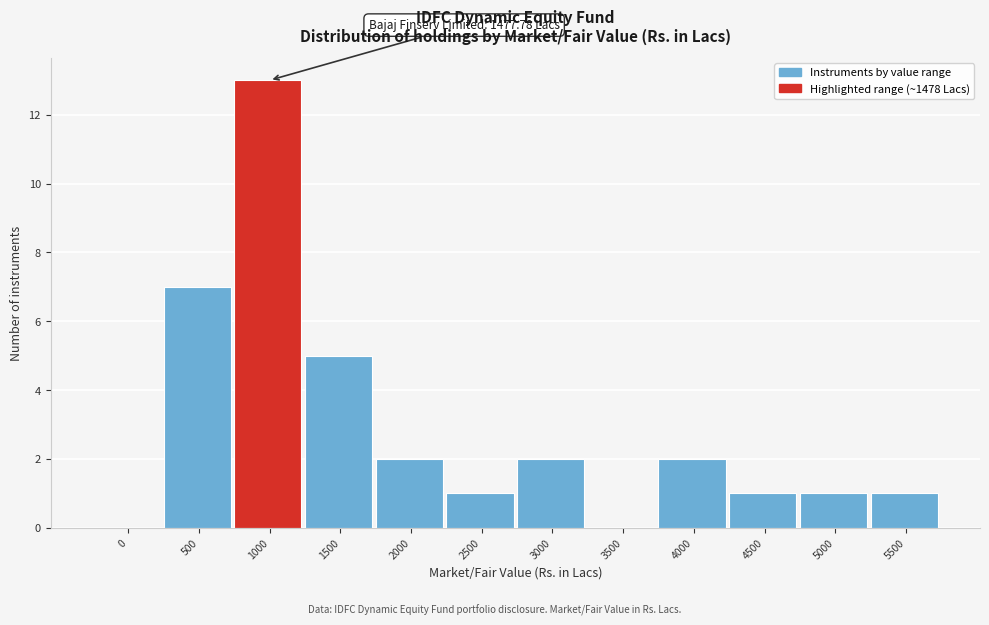

Reading left to right, list all the values displayed in this chart.

0=0	500=7	1000=13	1500=5	2000=2	2500=1	3000=2	3500=0	4000=2	4500=1	5000=1	5500=1